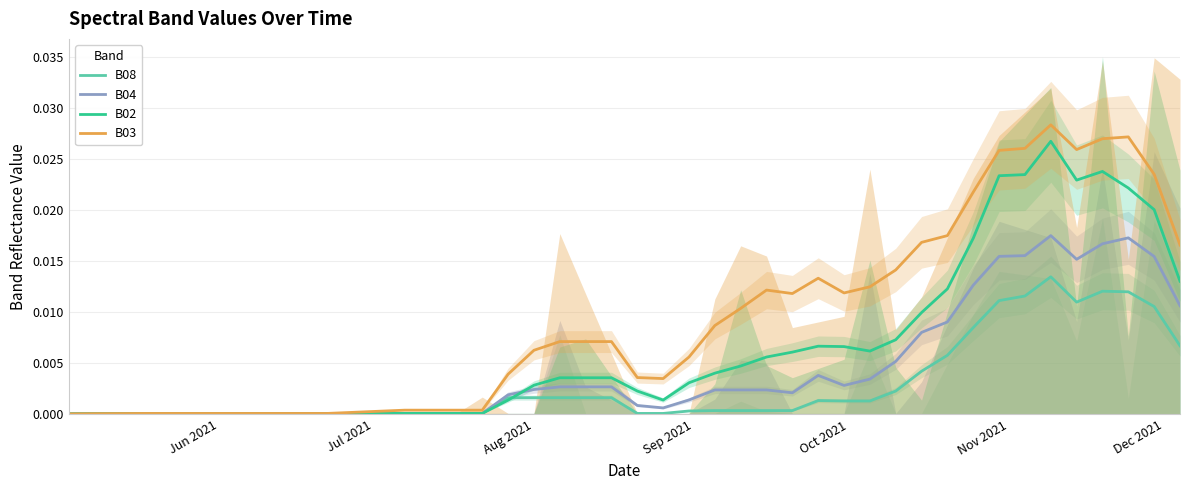

The value of B02 at 24 is 0.0. True or false?

False